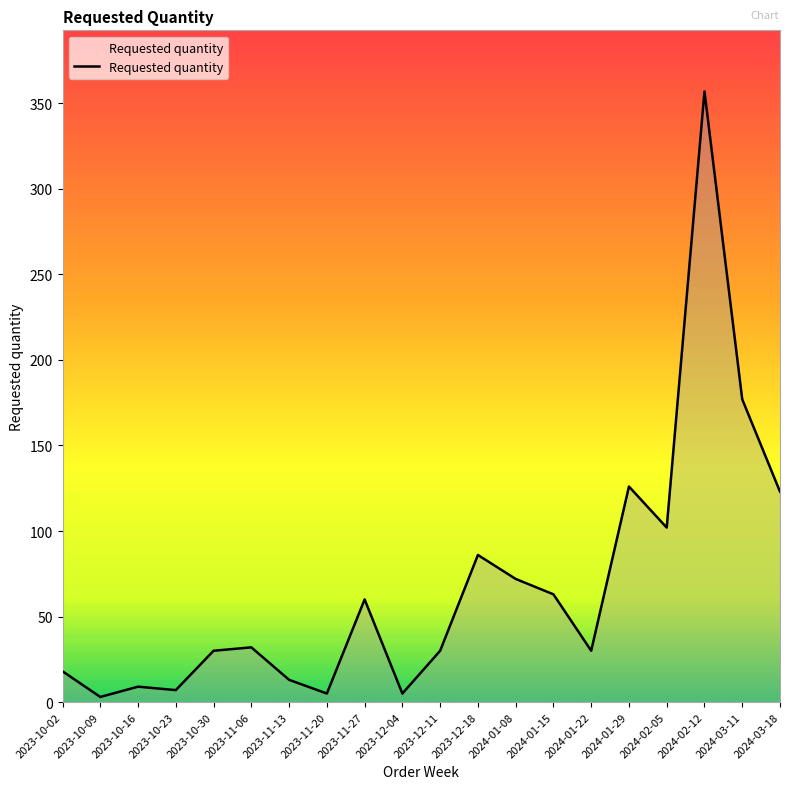

Between 2023-10-02 and 2024-01-22, which is larger?

2024-01-22